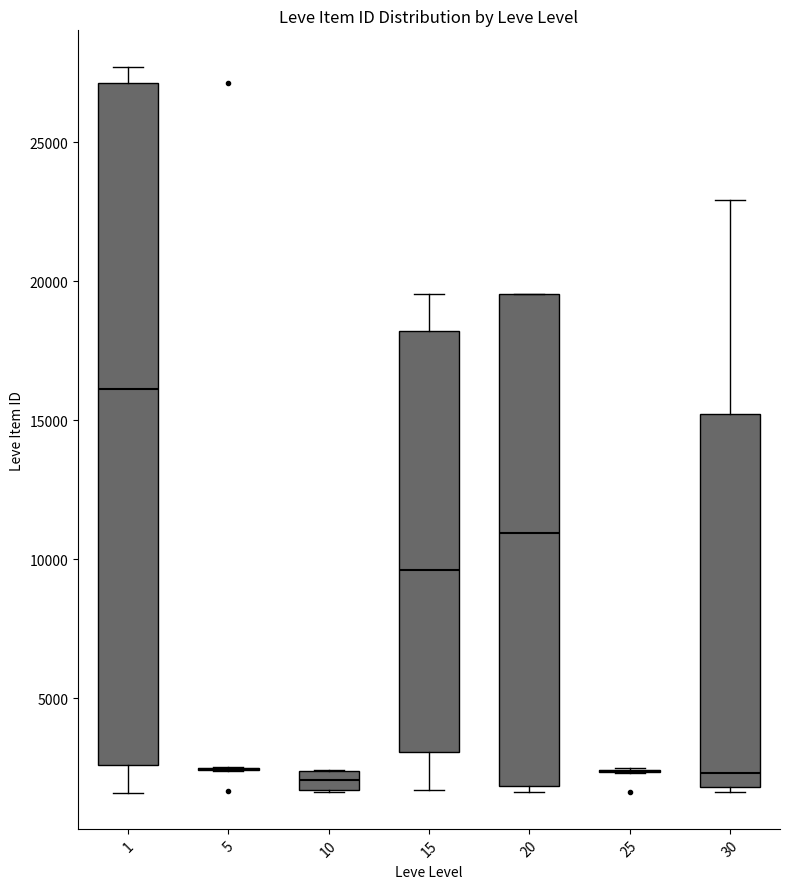

Which box is the tallest, from its lower edge to its upper edge?

1